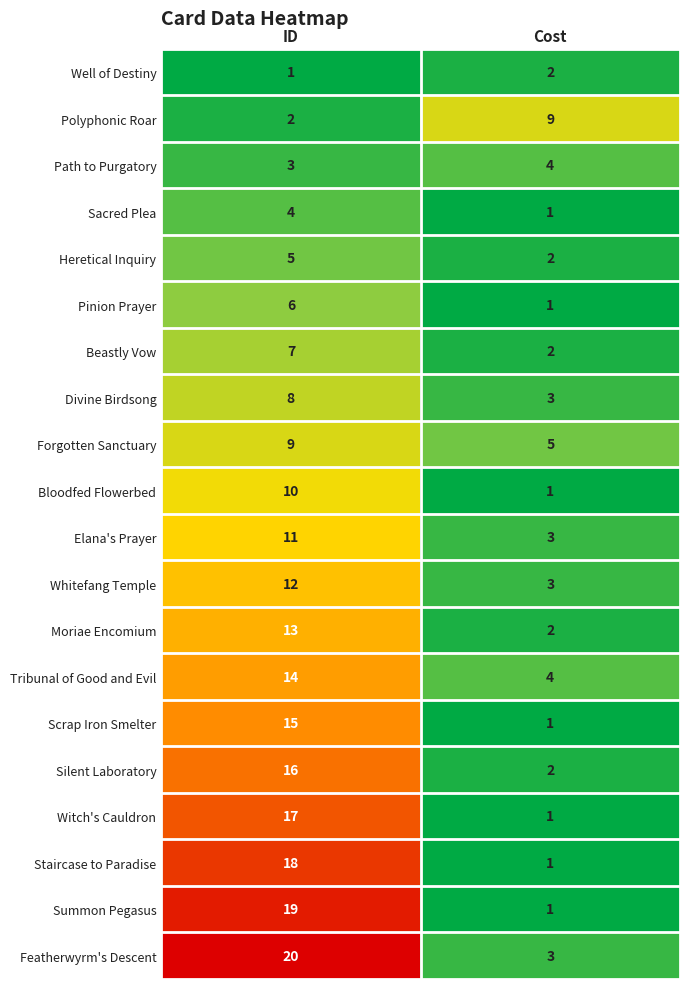

What value does the Elana's Prayer series have at Cost?

3